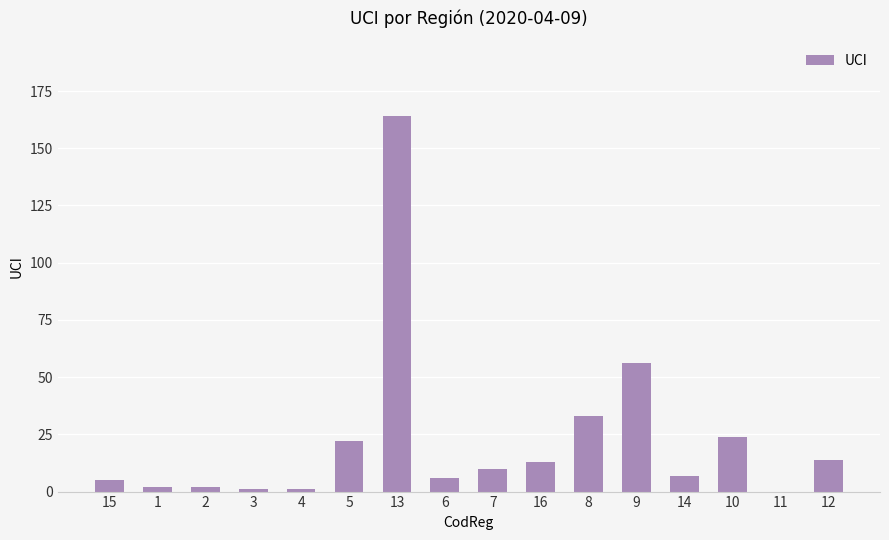

What is the maximum value shown in the chart?

164